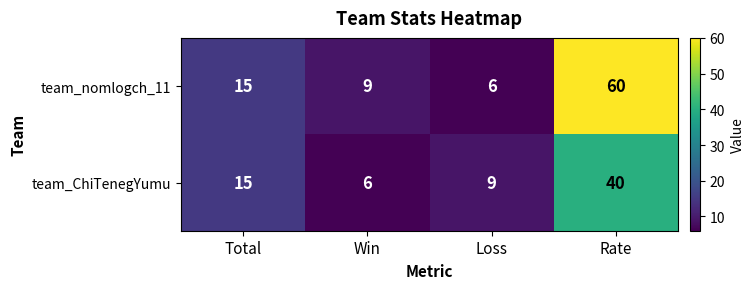

Reading right to left, what are all the values shown in this chart?

team_nomlogch_11: 60	6	9	15
team_ChiTenegYumu: 40	9	6	15